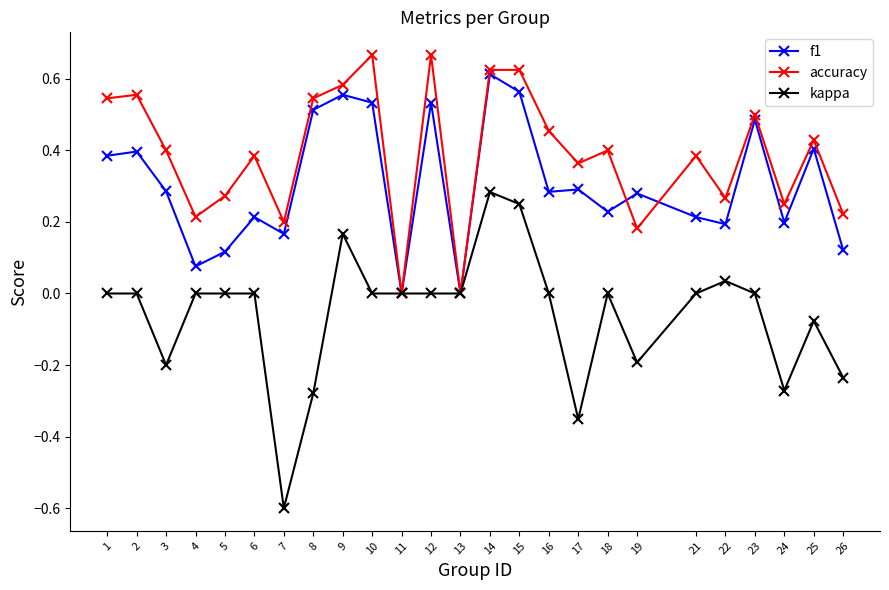

Rank the series by their average value, from lowest to highest.

kappa, f1, accuracy